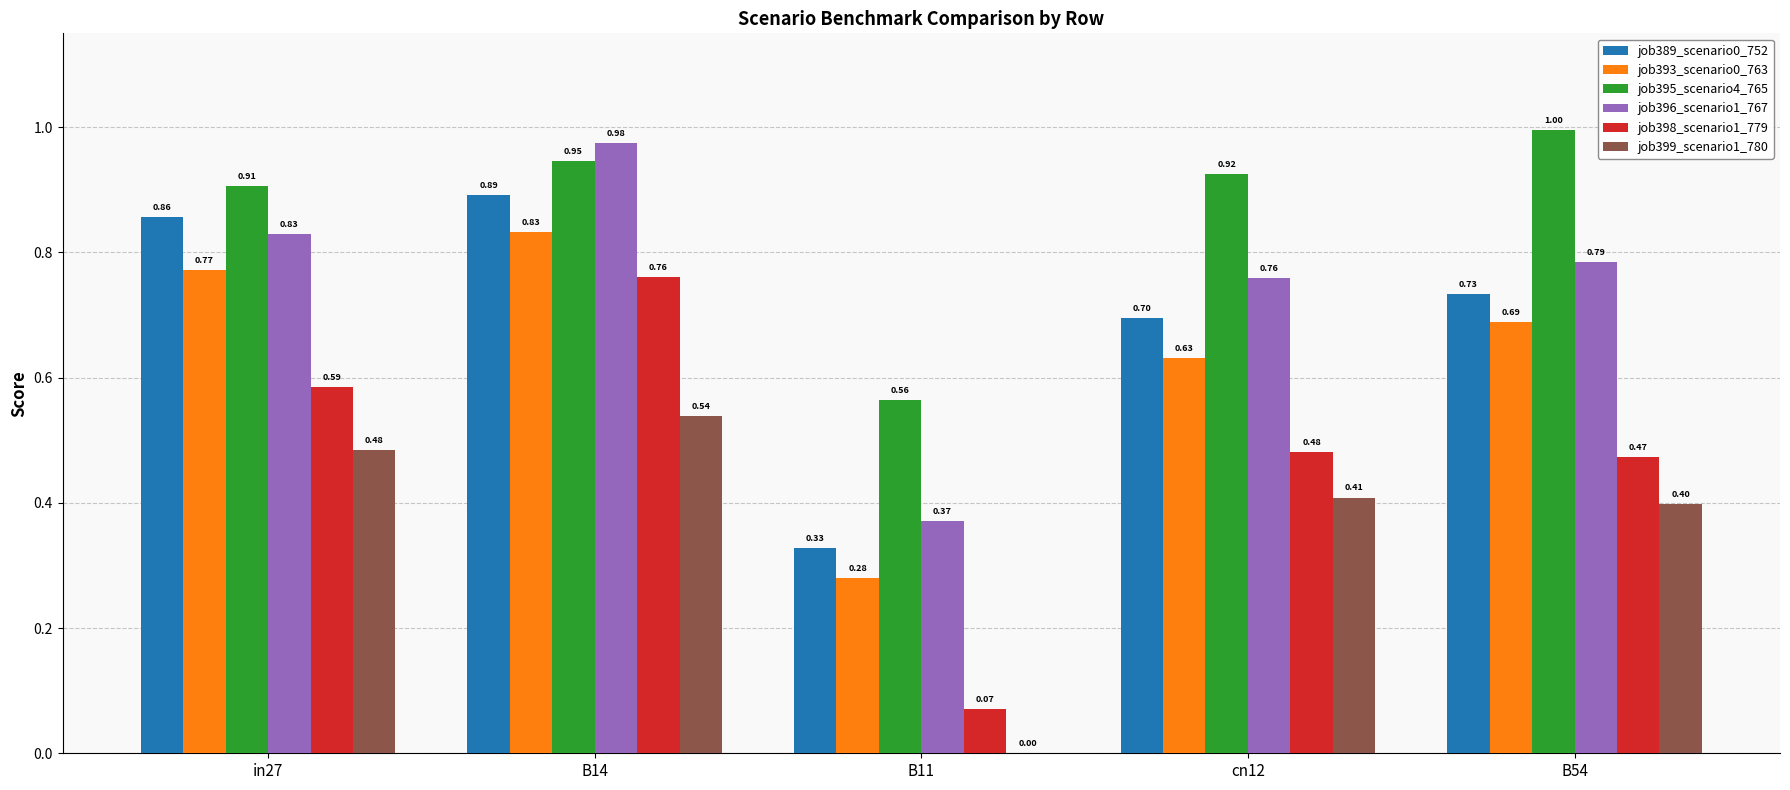

At which category is the sum across all series the highest?

B14